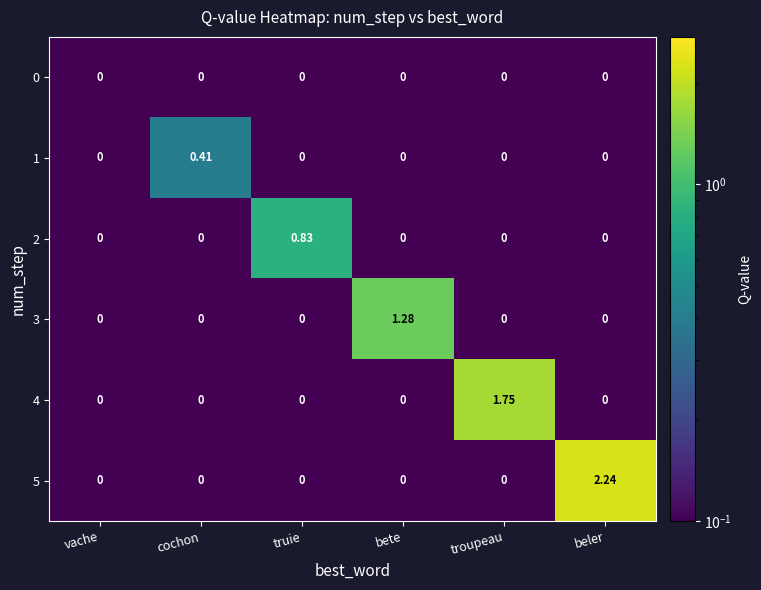

At which category is the sum across all series the highest?

beler